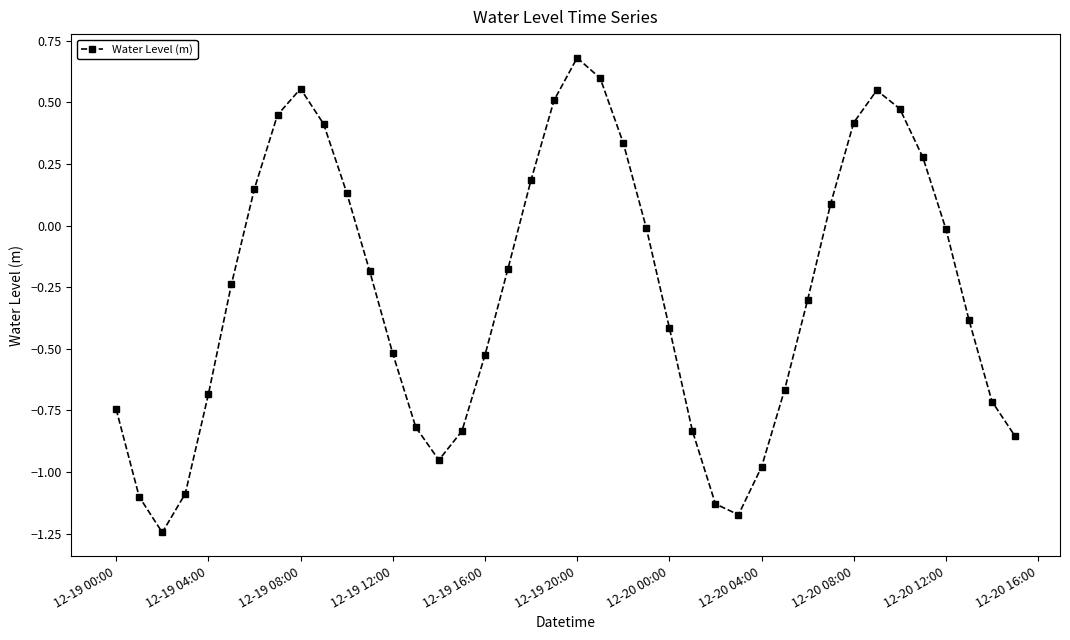

What is the greatest value displayed?

0.7